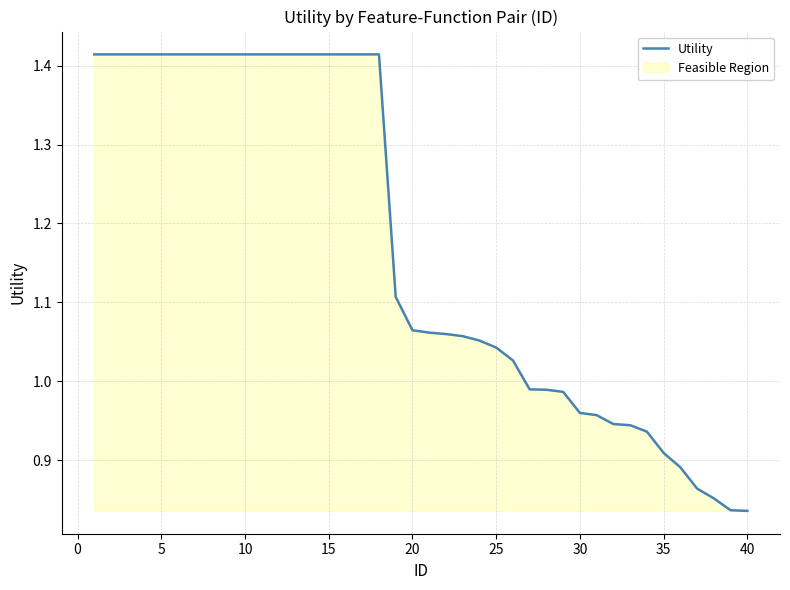

True or false: the data has more than 1 interior local peaks.

False